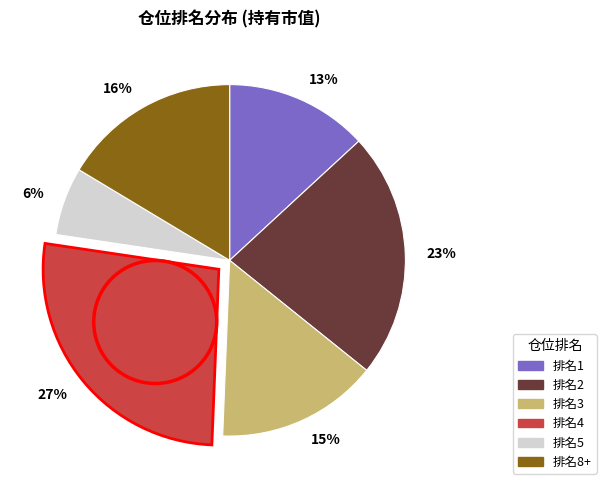

Between 6% and 13%, which is larger?

13%